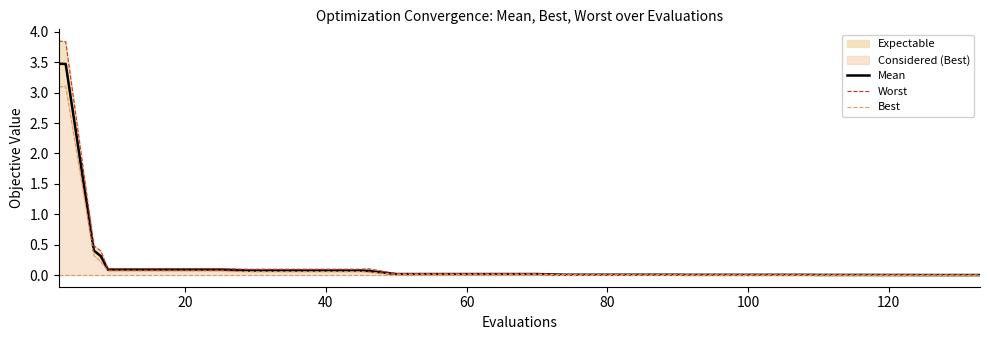

What is the highest value of the Mean series?

3.5